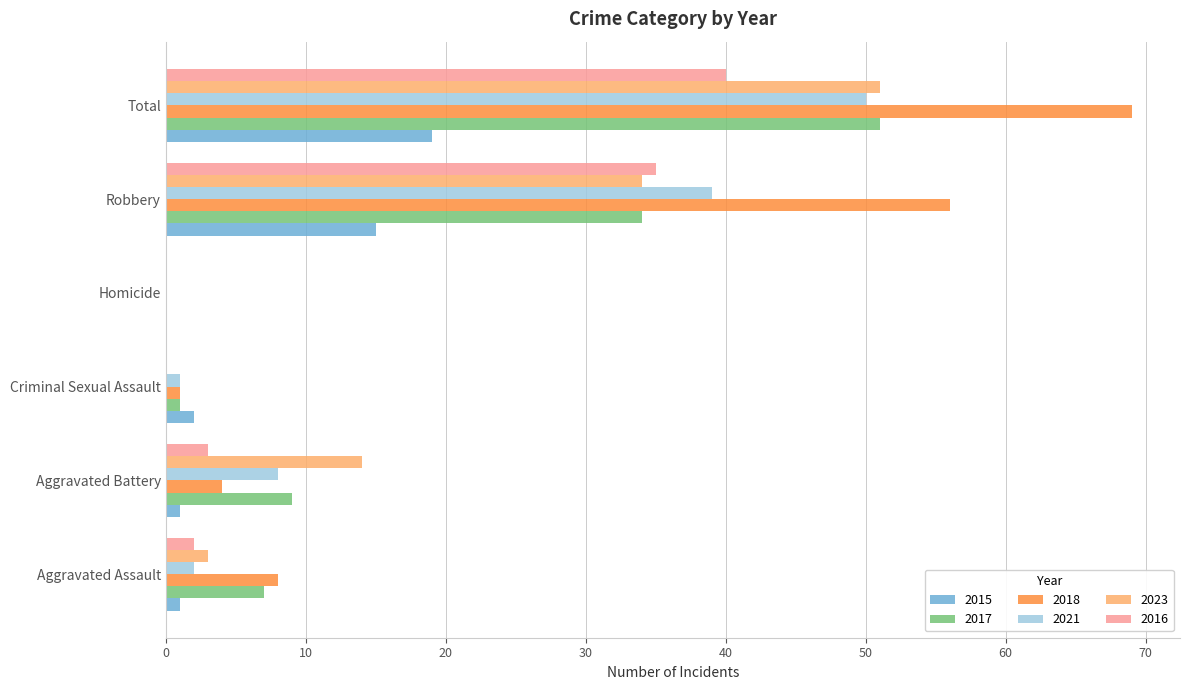

At which category is the sum across all series the highest?

Total